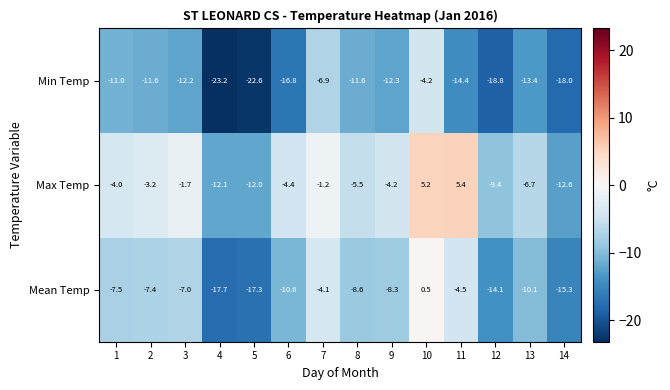

At which category is the sum across all series the highest?

10